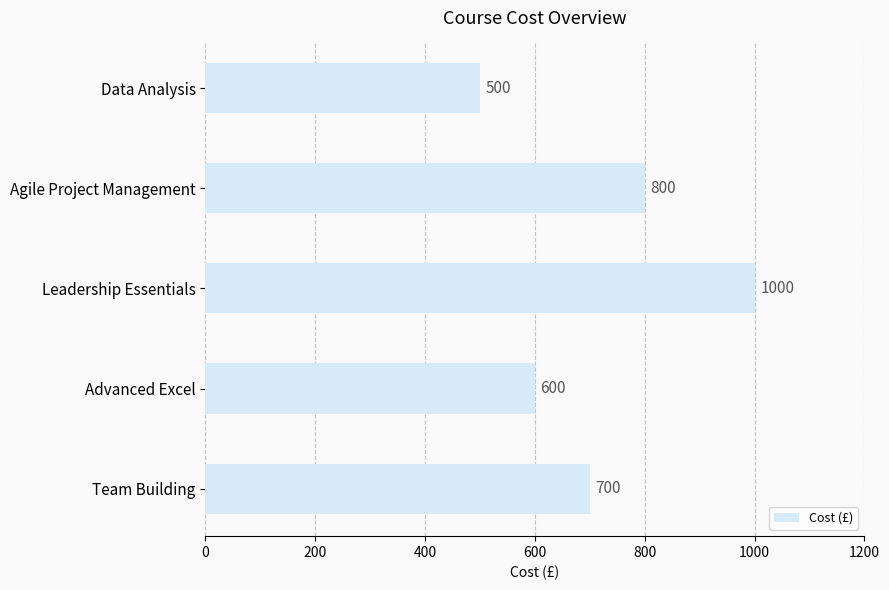

What is the difference between the values at Leadership Essentials and Advanced Excel?

400